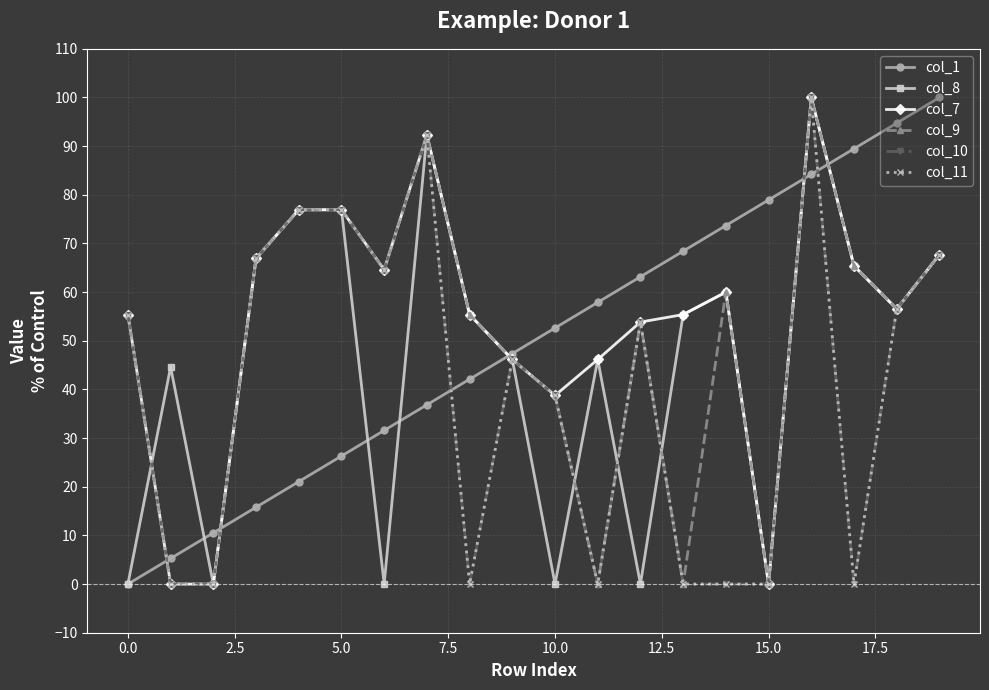

True or false: col_11 has more than 1 interior local peaks.

True